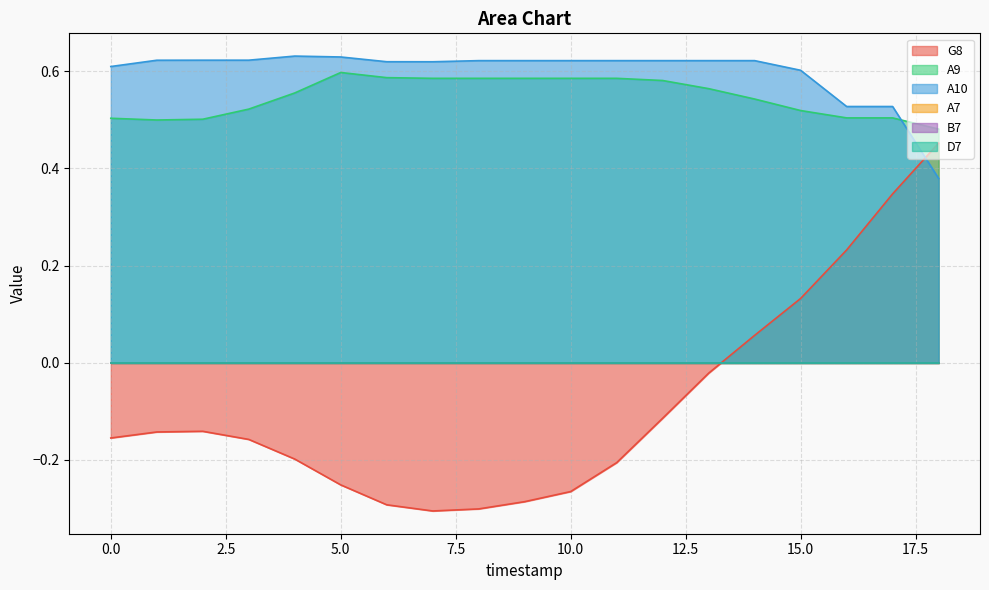

Reading left to right, list all the values displayed in this chart.

G8: -0.2	-0.1	-0.1	-0.2	-0.2	-0.3	-0.3	-0.3	-0.3	-0.3	-0.3	-0.2	-0.1	-0.0	0.1	0.1	0.2	0.3	0.5
A9: 0.5	0.5	0.5	0.5	0.6	0.6	0.6	0.6	0.6	0.6	0.6	0.6	0.6	0.6	0.5	0.5	0.5	0.5	0.5
A10: 0.6	0.6	0.6	0.6	0.6	0.6	0.6	0.6	0.6	0.6	0.6	0.6	0.6	0.6	0.6	0.6	0.5	0.5	0.4